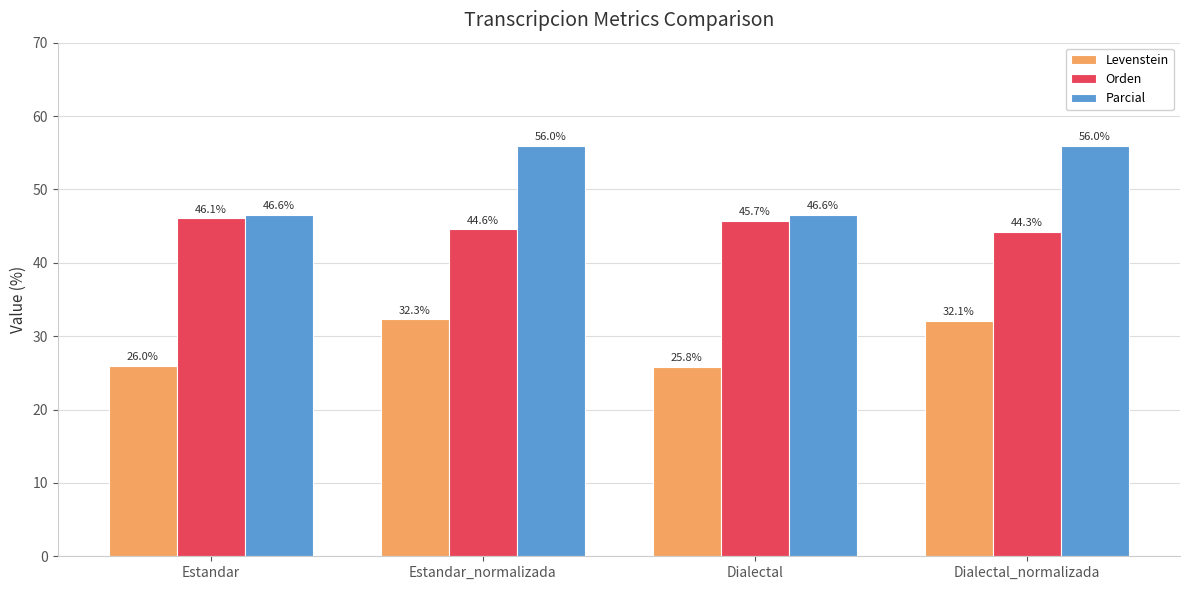

At how many categories does at least one series exceed 44?

4